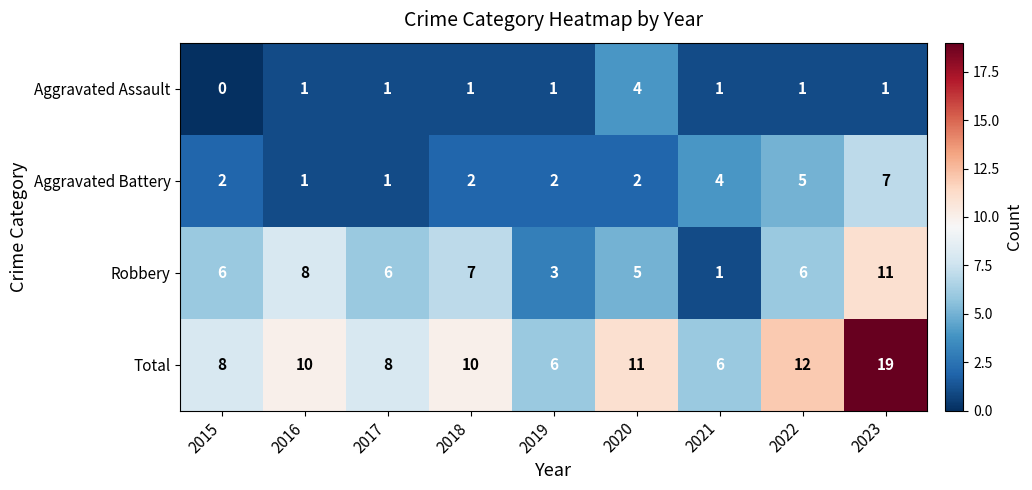

Rank the series by their average value, from highest to lowest.

Total, Robbery, Aggravated Battery, Aggravated Assault